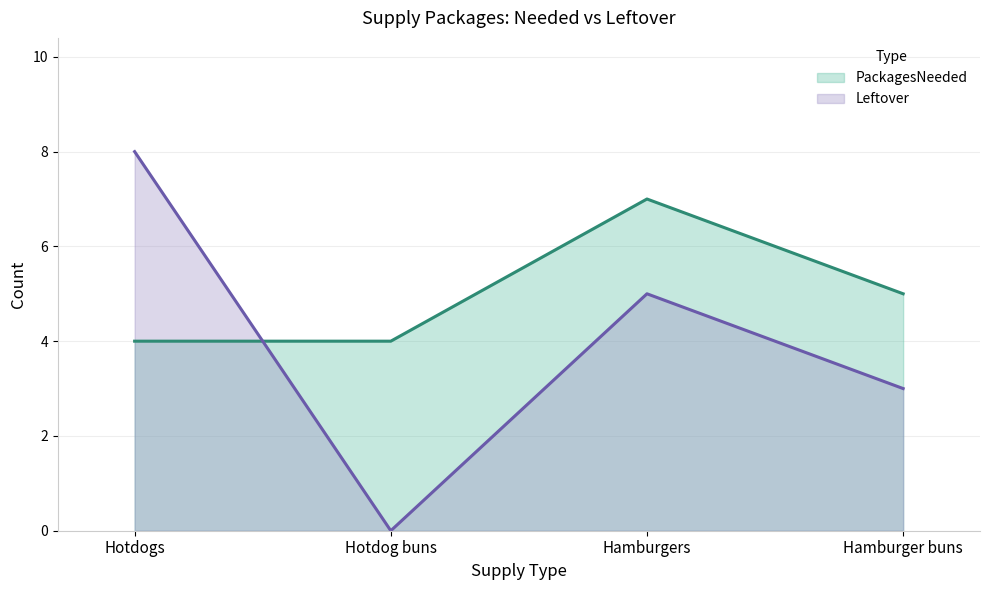

How many intersections are there between PackagesNeeded and Leftover?

1